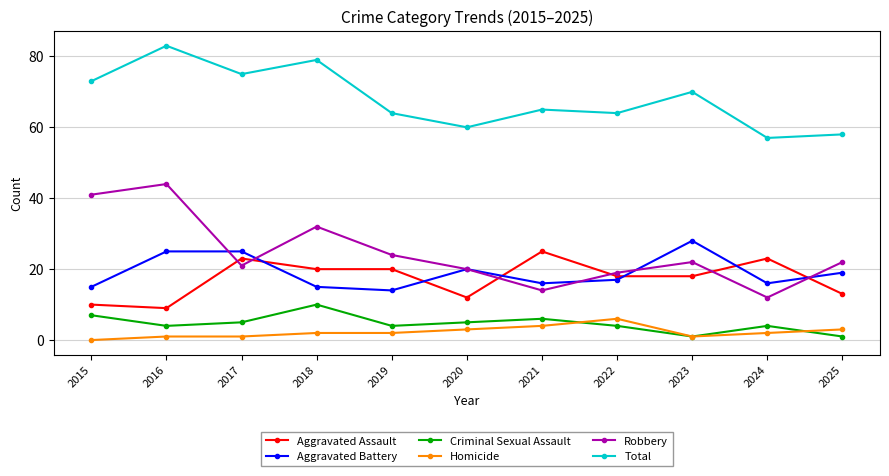

Is the value of Robbery at 2017 greater than the value of Aggravated Battery at 2018?

Yes